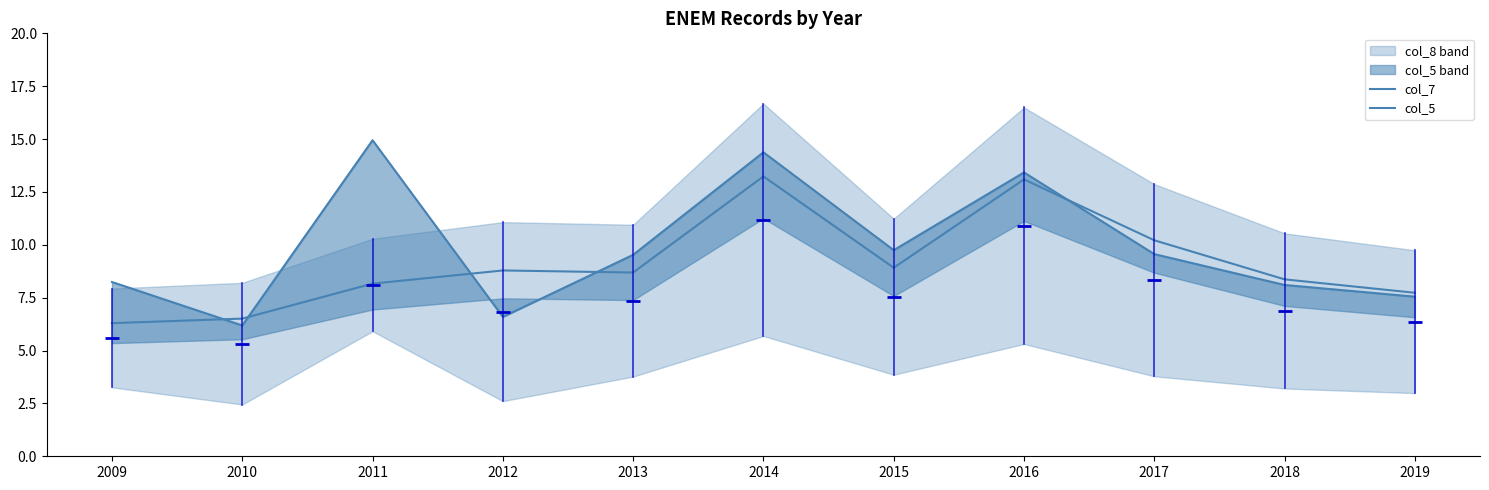

List the series in order of their overall mean, lowest first.

col_7, col_5